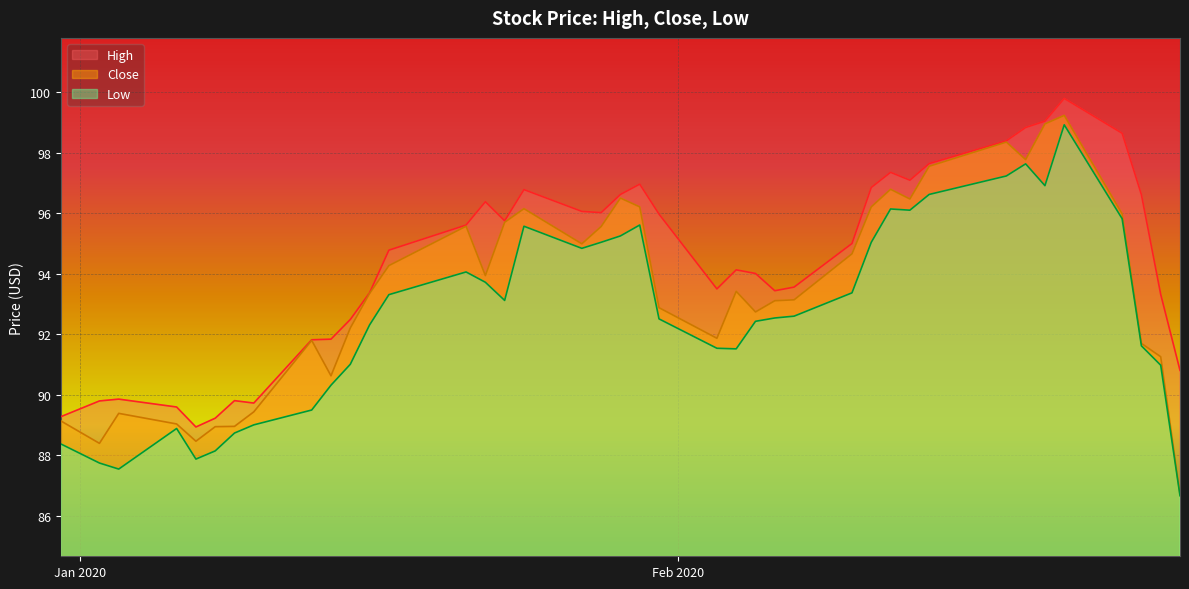

Does the chart display data point markers on the line(s)?

No